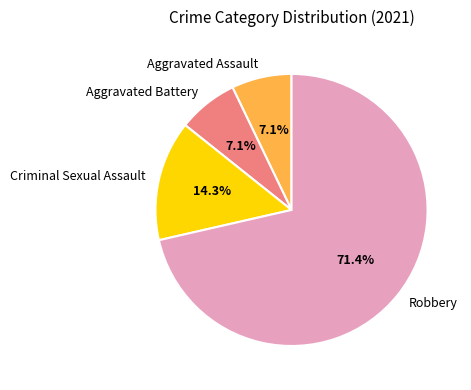

How many slices are in this pie chart?

4